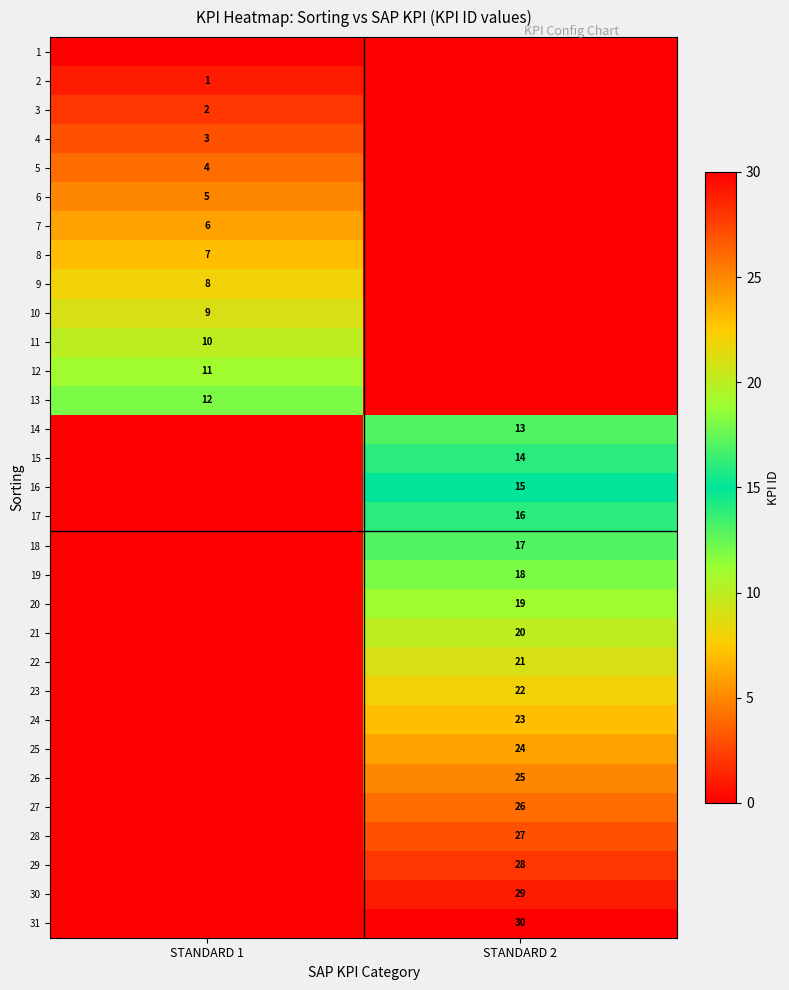

True or false: 19 has a value of 18 at STANDARD 2.

True